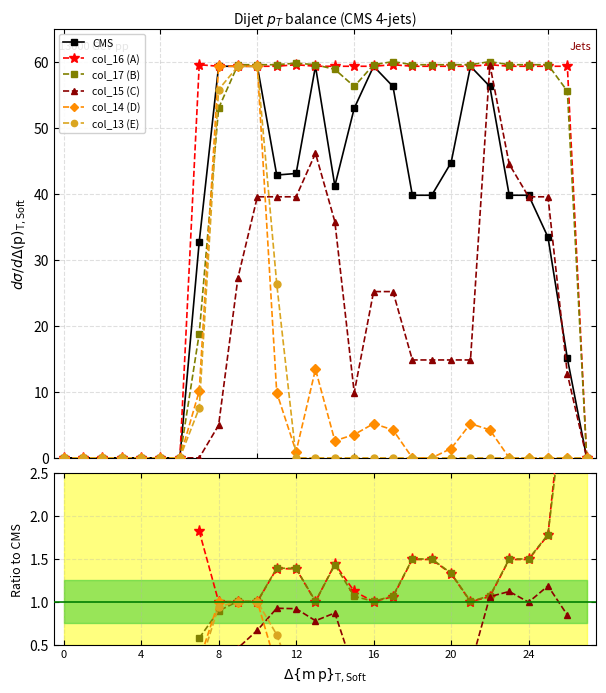

The CMS series shows 39.8 at 19. True or false?

True